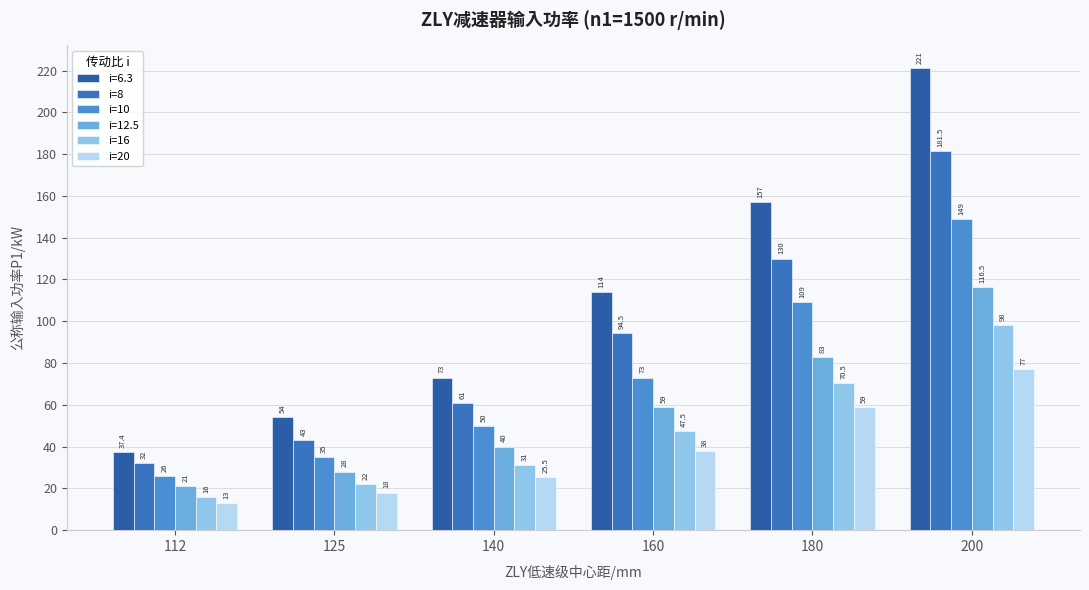

Rank the series at 140 from lowest to highest value.

i=20, i=16, i=12.5, i=10, i=8, i=6.3